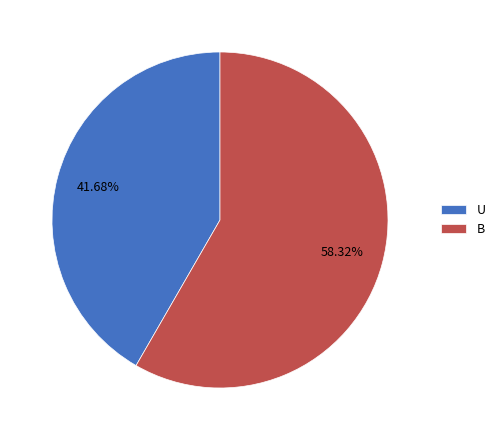

Combined, do B and U account for over 50%?

Yes